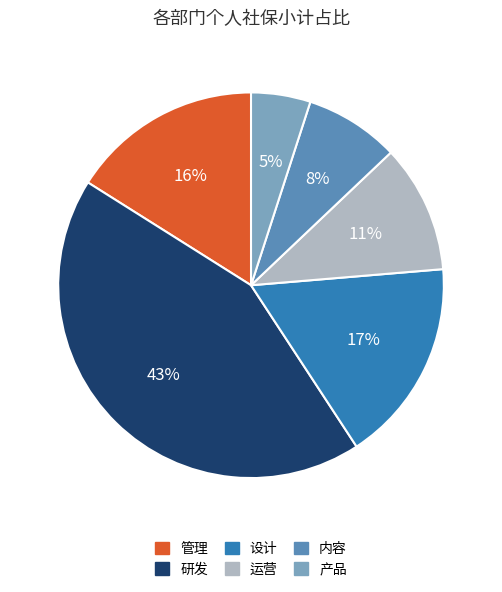

Count the number of slices in the pie.

6